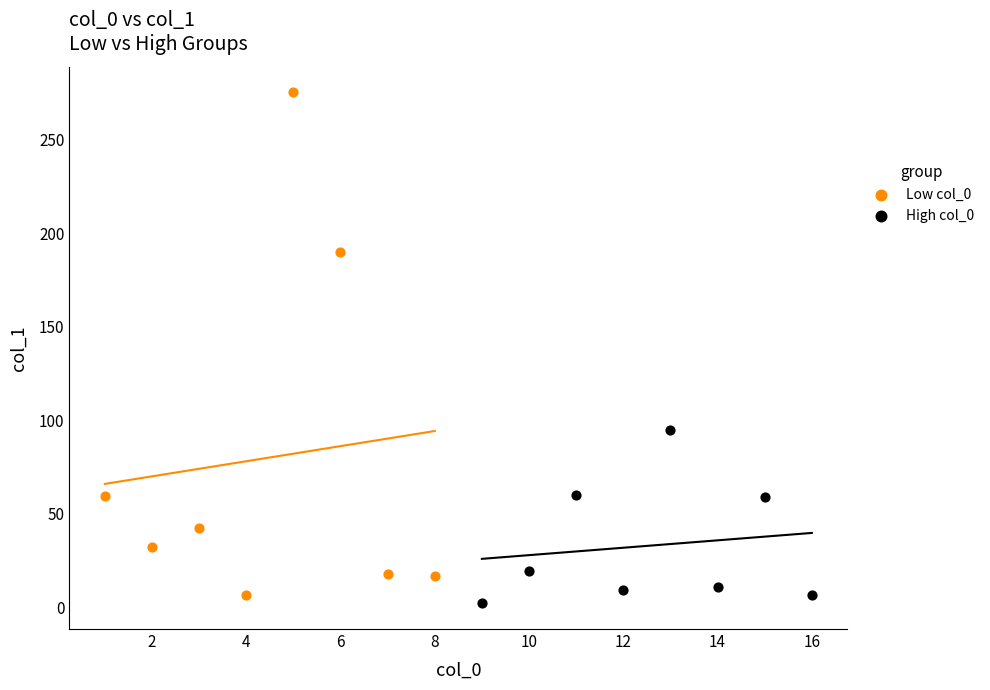

What are all the series names shown in the legend?

Low col_0, High col_0